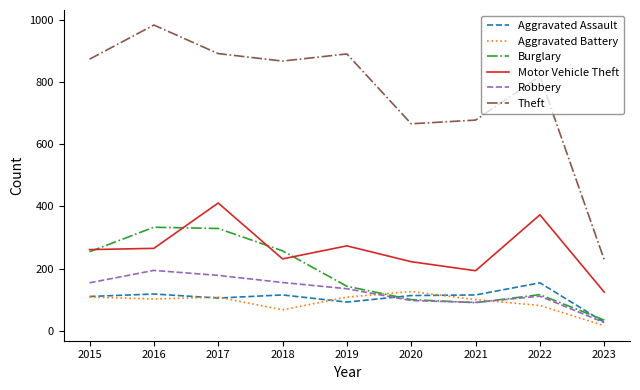

True or false: Aggravated Assault and Theft intersect in this chart.

False